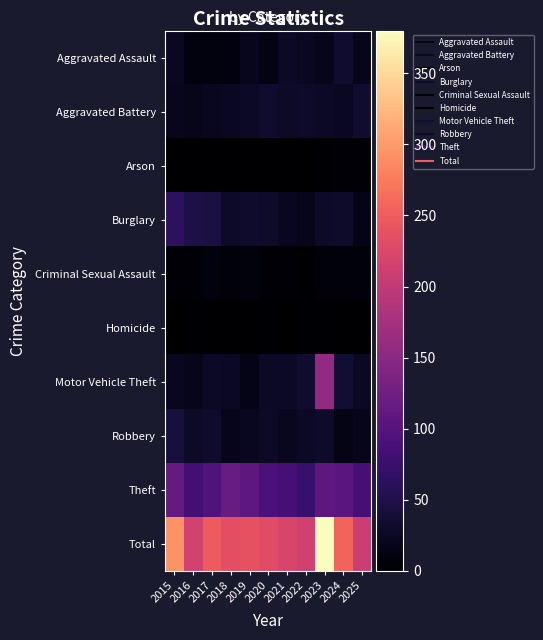

Which series has the largest total across all categories?

Total